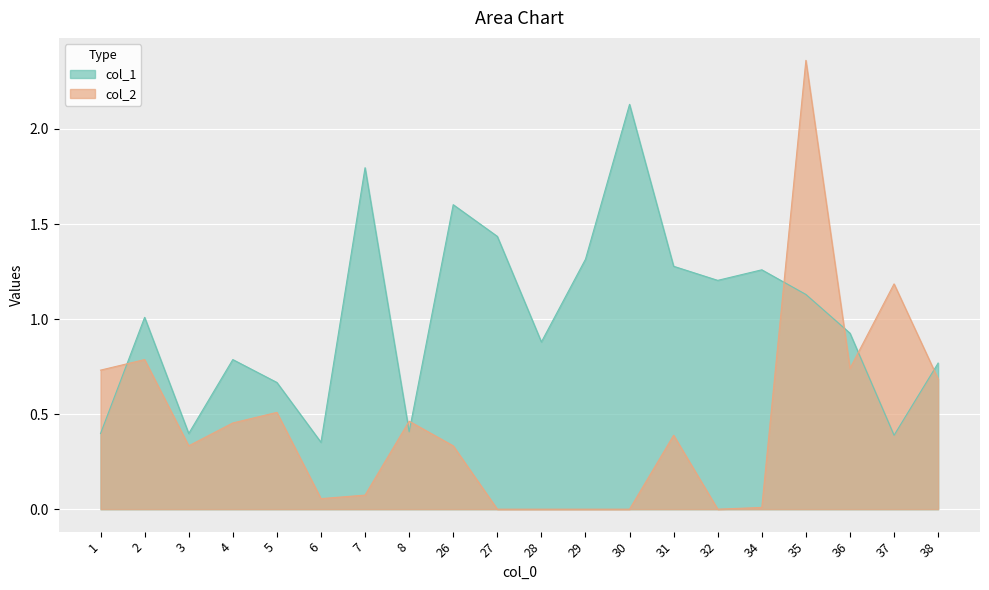

What is the average value of the col_1 series?

1.0